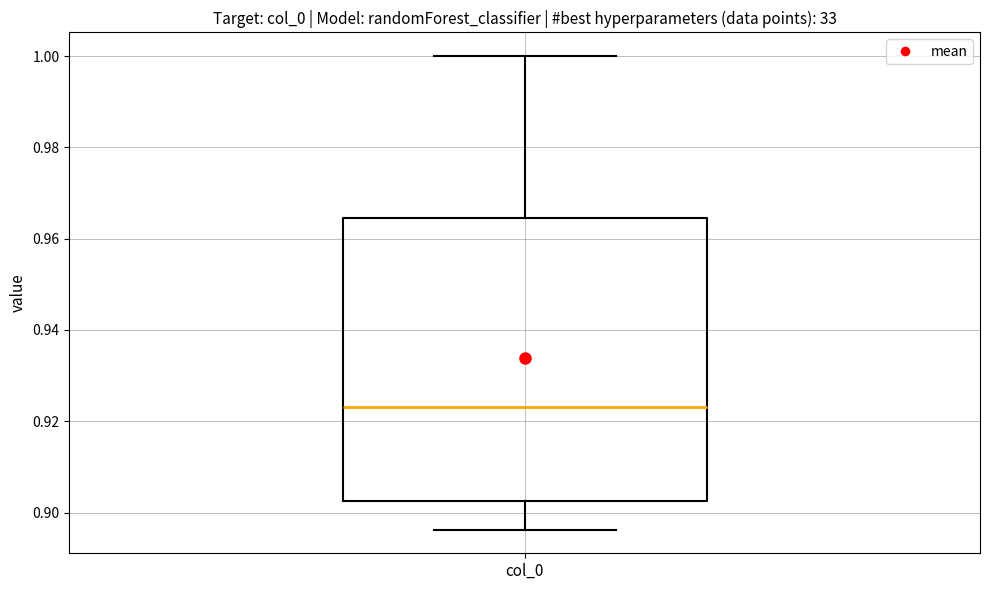

Read this box plot against the y-axis: the position of the median line, the range covered by the box, and the ends of both whiskers. The values are not printed on the chart, so give them approximately, as read against the axis.

median 0.924, box 0.902 to 0.964, whiskers 0.896 to 1.000